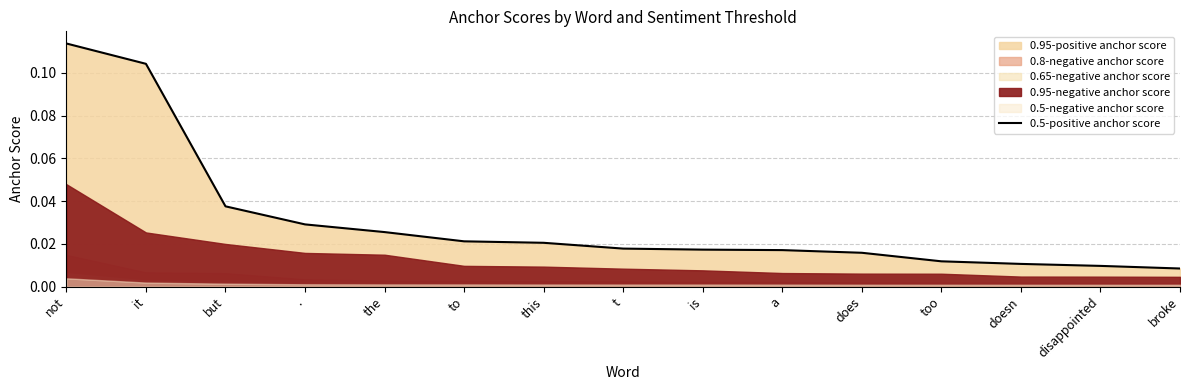

List the labels in order of value, smallest first.

broke, disappointed, doesn, too, does, a, is, t, this, to, the, ., but, it, not